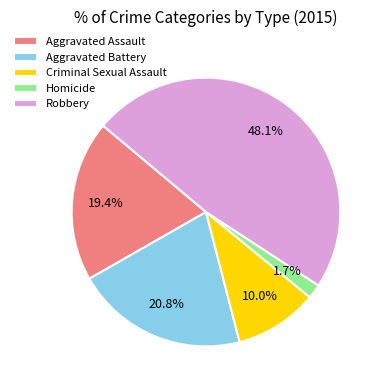

Does Robbery account for over 50% of the chart?

No